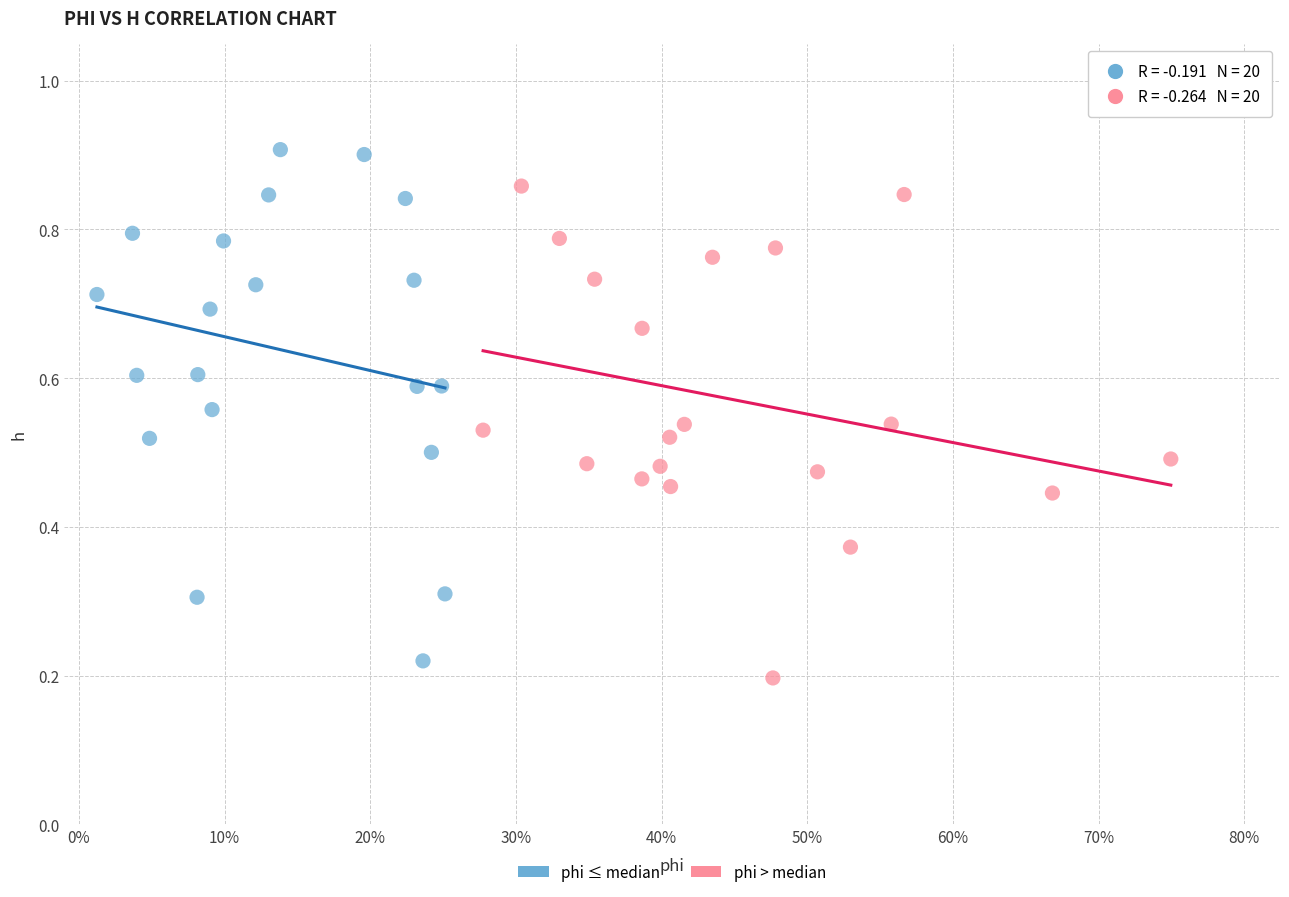

Which series contains the highest Y value?

phi ≤ median